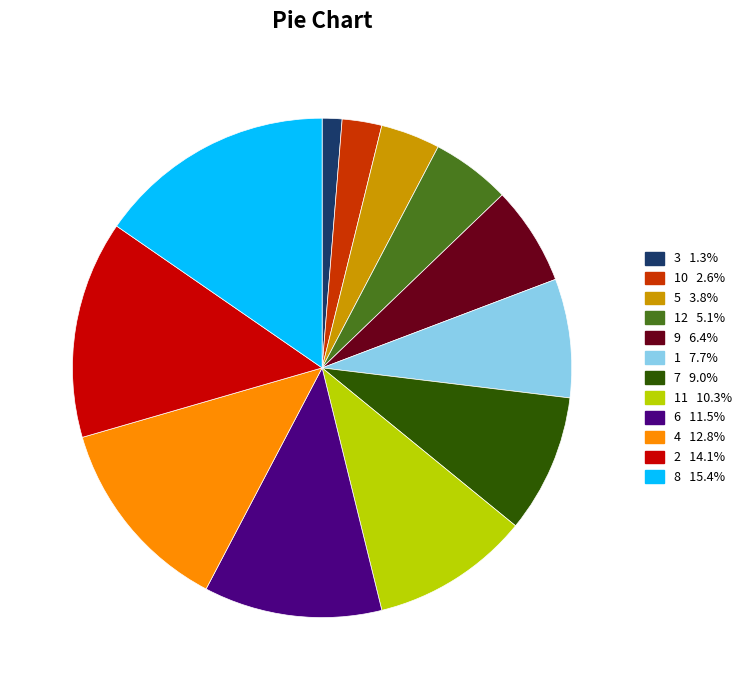

Does any single category account for the majority?

No